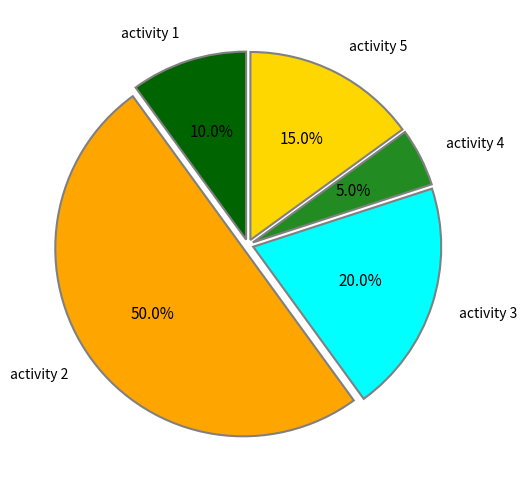

Which has a higher value, activity 2 or activity 3?

activity 2